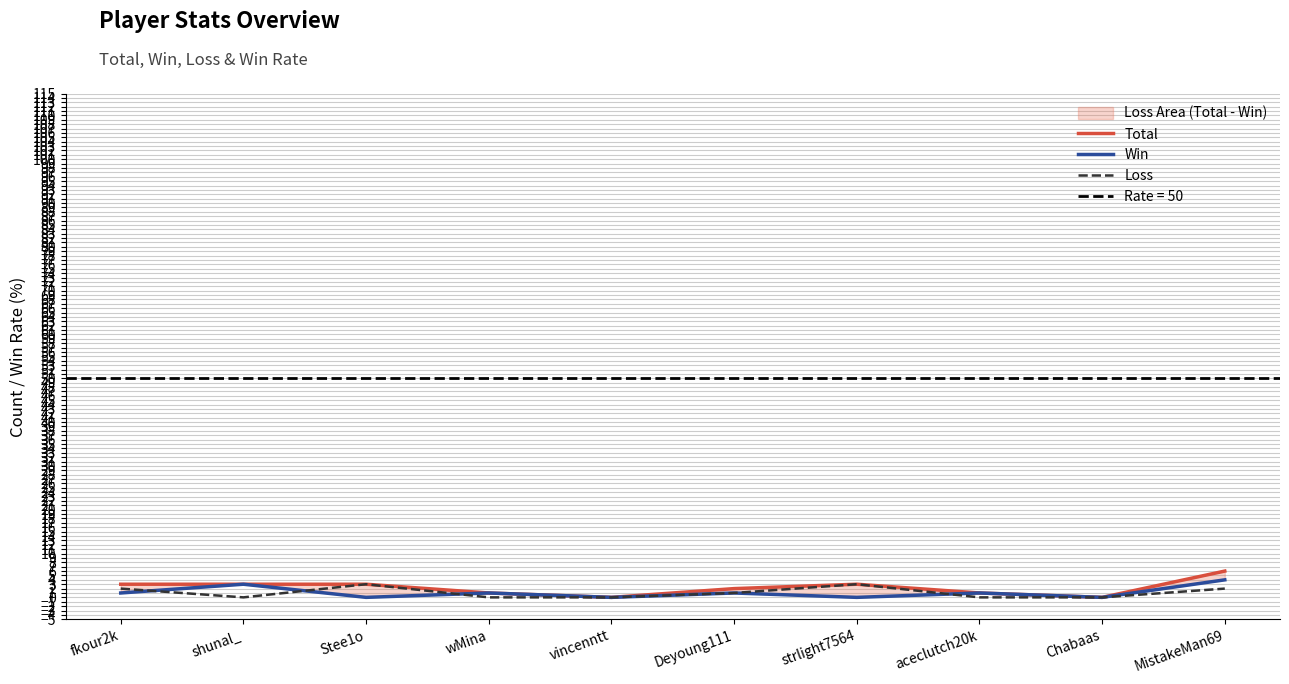

Reading left to right, transcribe all the data shown in this chart.

Total: fkour2k=3	shunal_=3	Stee1o=3	wMina=1	vincenntt=0	Deyoung111=2	strlight7564=3	aceclutch20k=1	Chabaas=0	MistakeMan69=6
Win: fkour2k=1	shunal_=3	Stee1o=0	wMina=1	vincenntt=0	Deyoung111=1	strlight7564=0	aceclutch20k=1	Chabaas=0	MistakeMan69=4
Loss: fkour2k=2	shunal_=0	Stee1o=3	wMina=0	vincenntt=0	Deyoung111=1	strlight7564=3	aceclutch20k=0	Chabaas=0	MistakeMan69=2